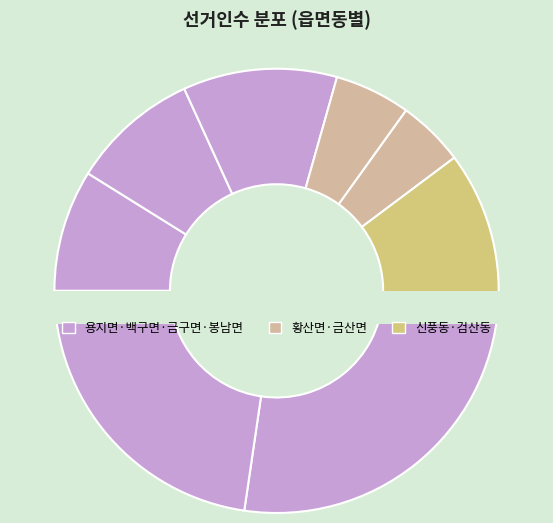

Is the sum of 금산면 and 백구면 greater than half?

No